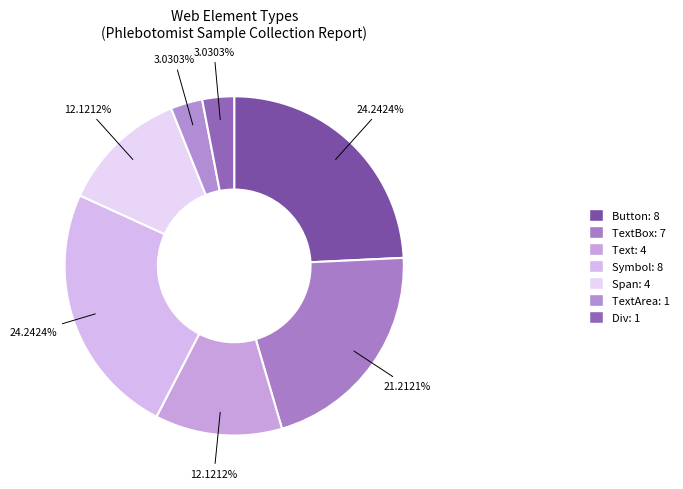

Is there any slice that represents more than half of the pie?

No